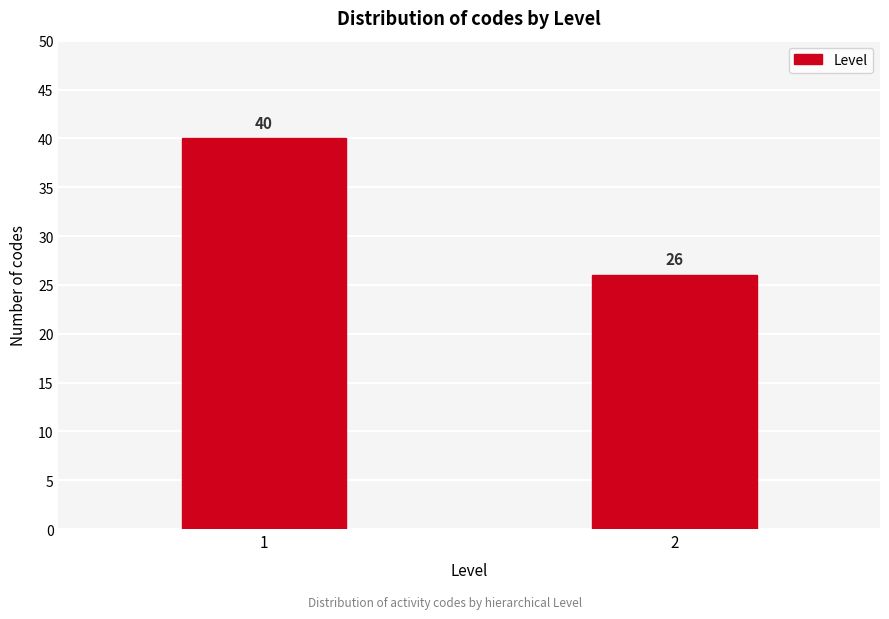

Reading right to left, what are all the values shown in this chart?

26	40